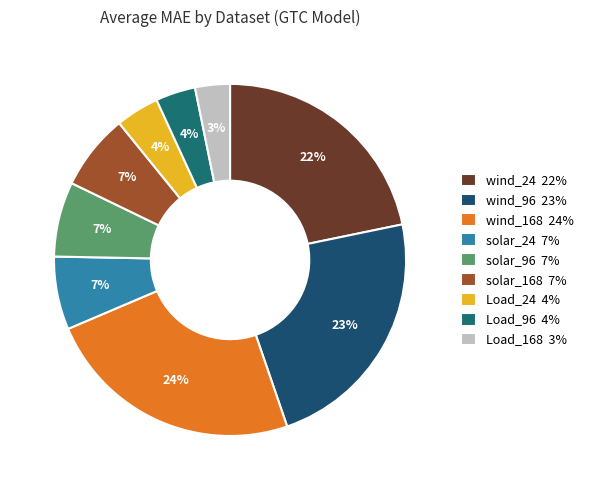

How many slices are in this pie chart?

9